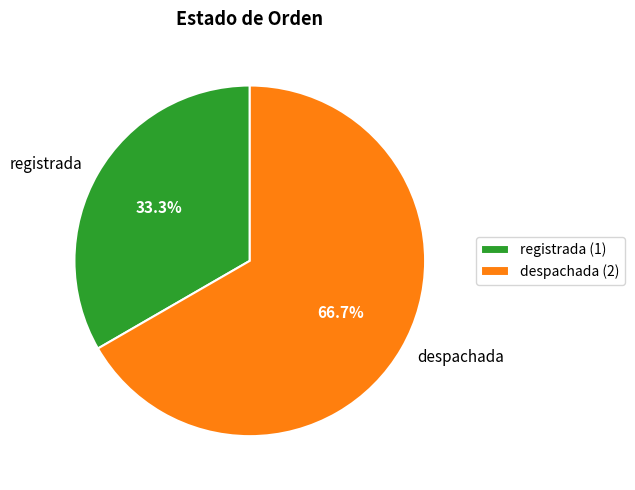

How much of the chart is everything except despachada?

33.3%